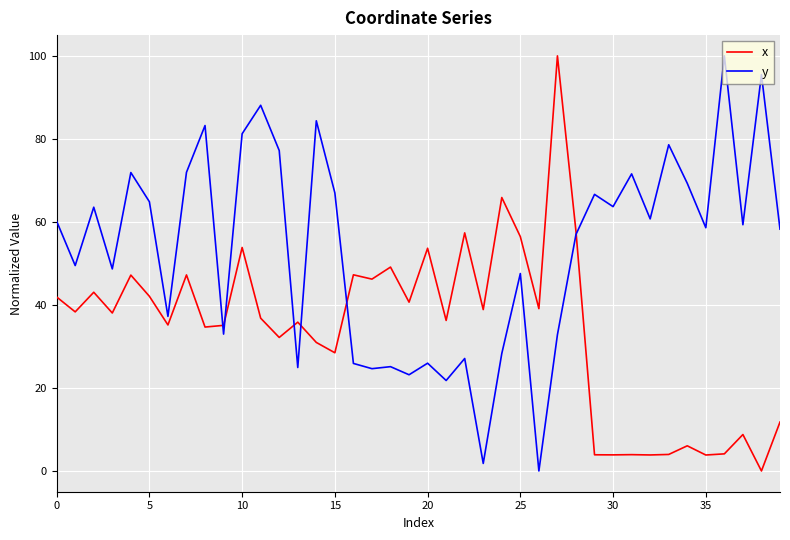

What is the highest value of the y series?

100.0